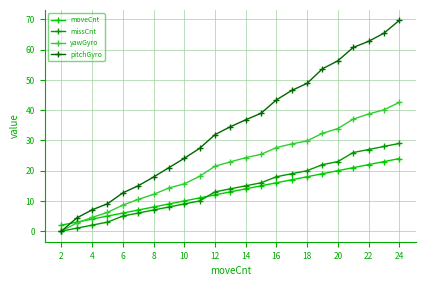

Rank the series by their maximum value, from lowest to highest.

moveCnt, missCnt, yawGyro, pitchGyro